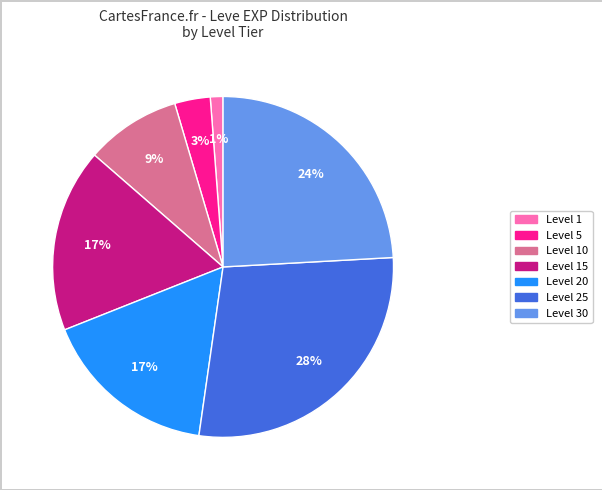

Is there a majority slice in this chart?

No